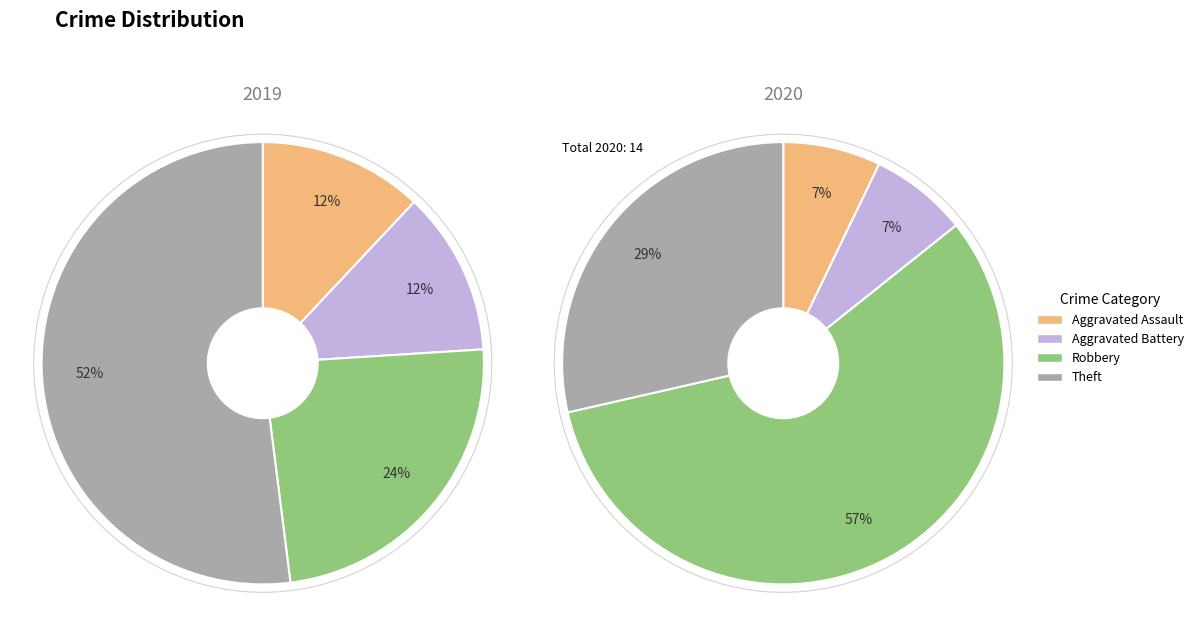

At 3, list the series in order from smallest to largest.

values_2020, values_2019